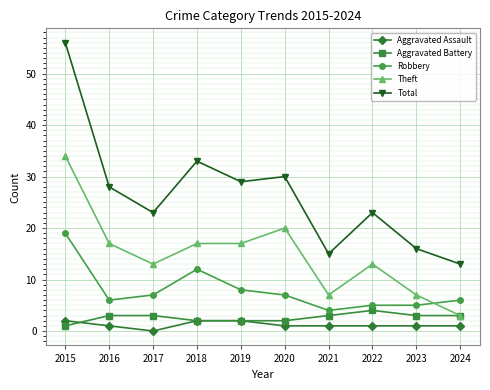

True or false: Aggravated Assault and Aggravated Battery intersect in this chart.

True